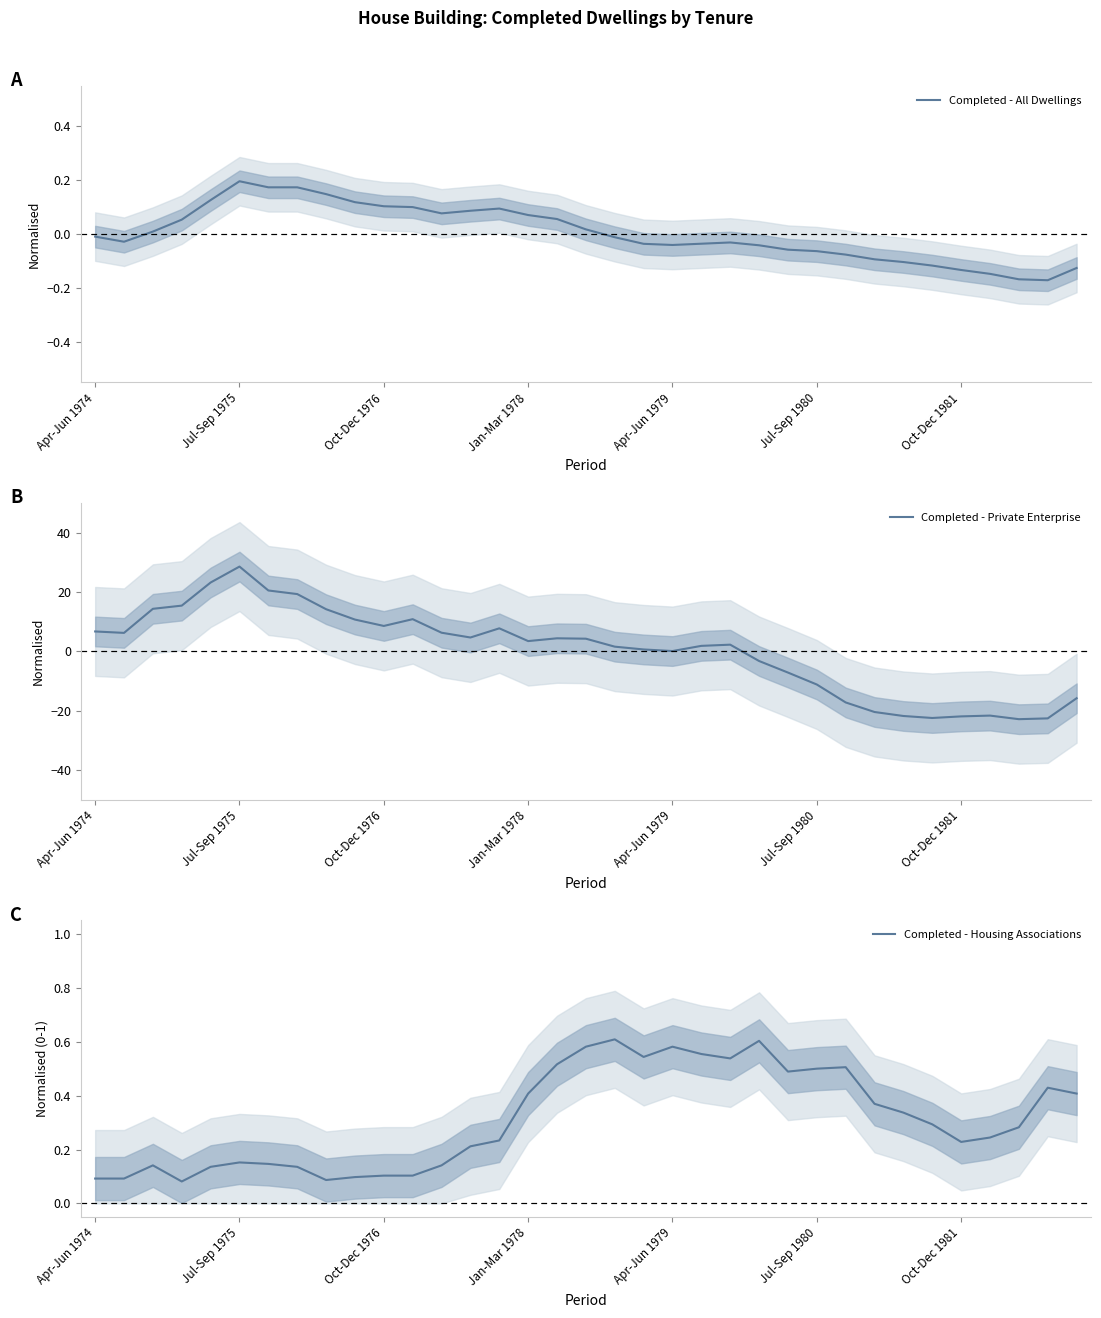

What is the difference between the second highest and second lowest values in the Completed - All Dwellings series?

0.3